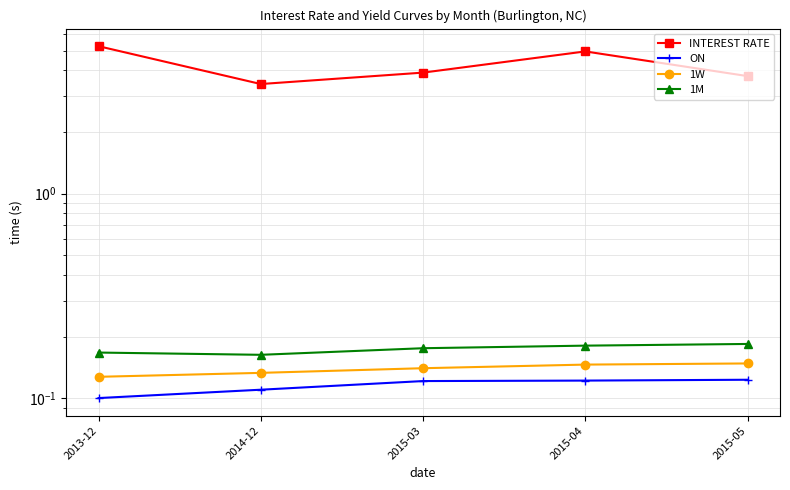

At which category is the sum across all series the highest?

2013-12